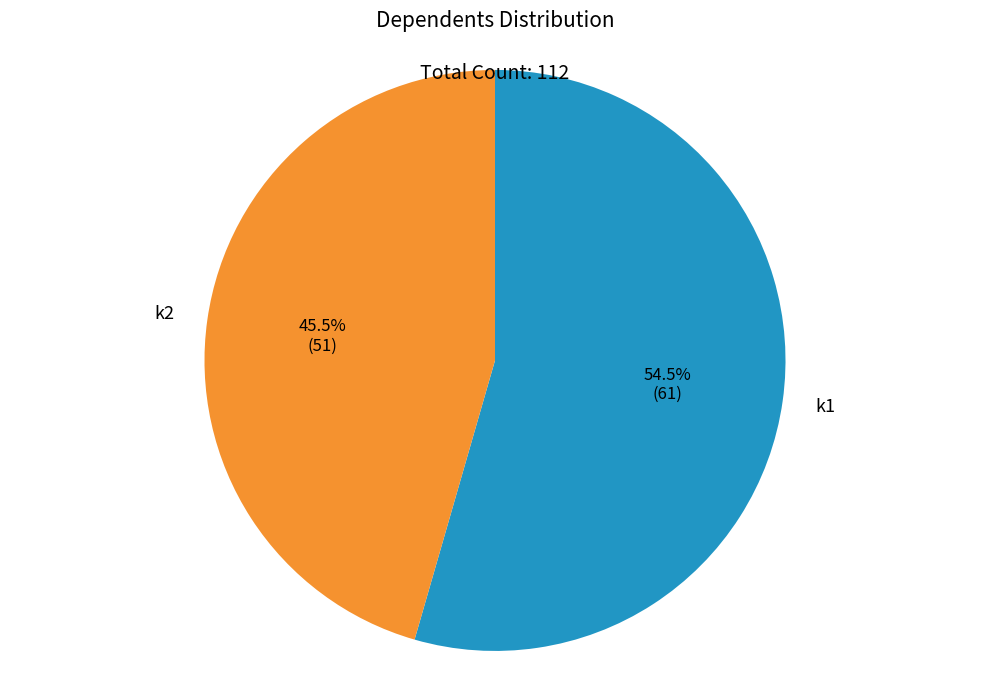

Rank the categories by value from highest to lowest.

k1, k2